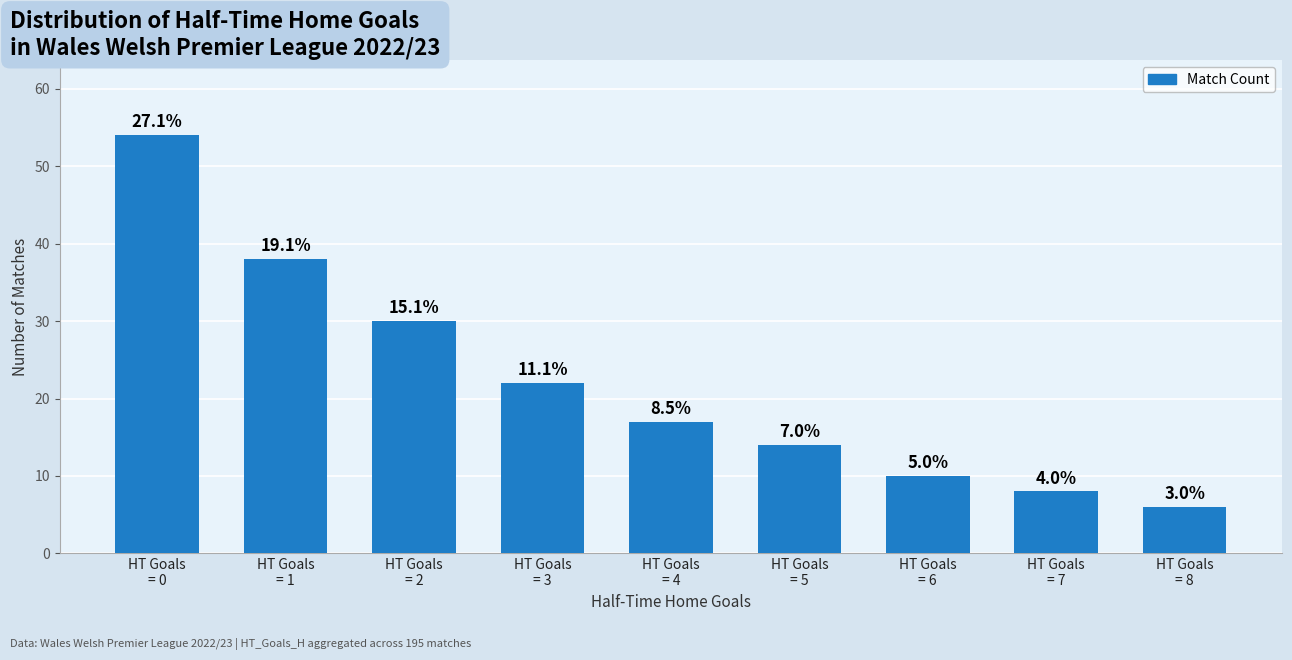

Are the bars grouped side by side (vs. stacked)?

No